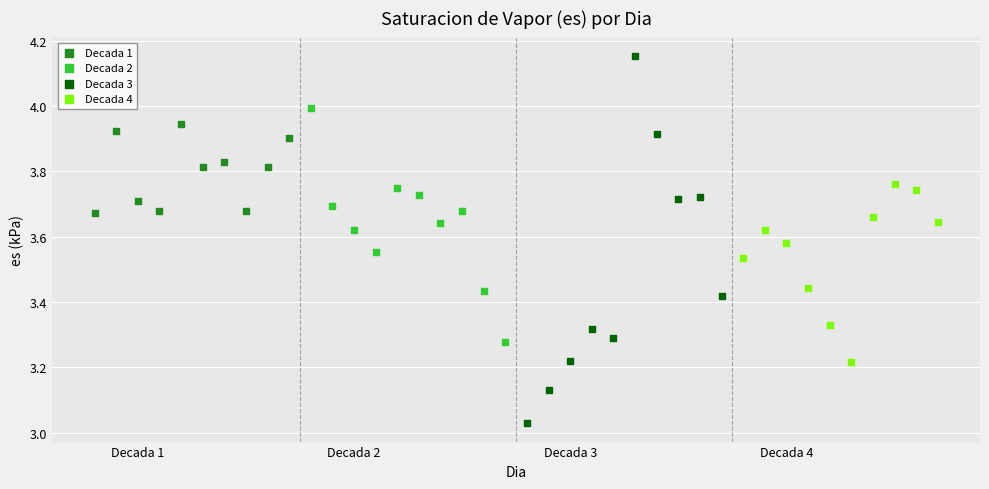

What are all the series names shown in the legend?

Decada 1, Decada 2, Decada 3, Decada 4